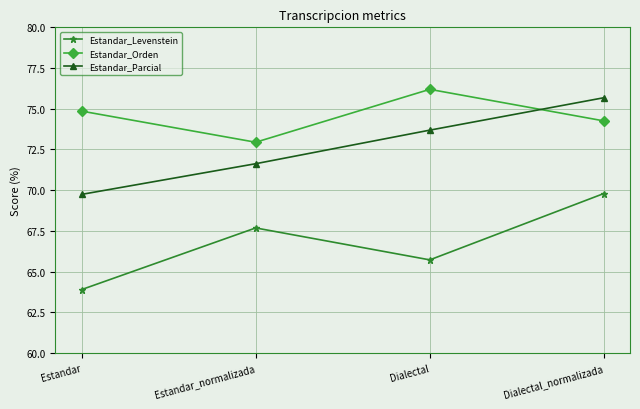

What is the spread (max minus min) of values at Estandar?

11.0